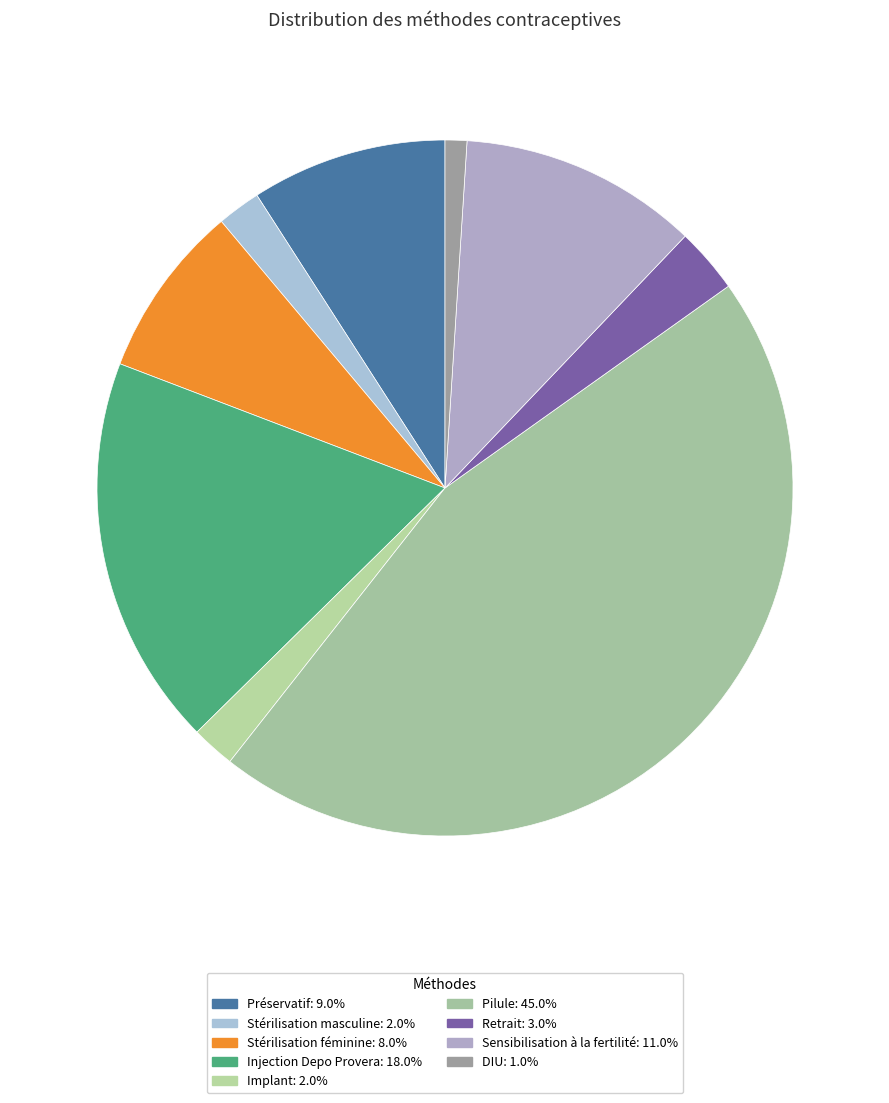

What percentage is the Sensibilisation à la fertilité slice, to the nearest percent?

11%